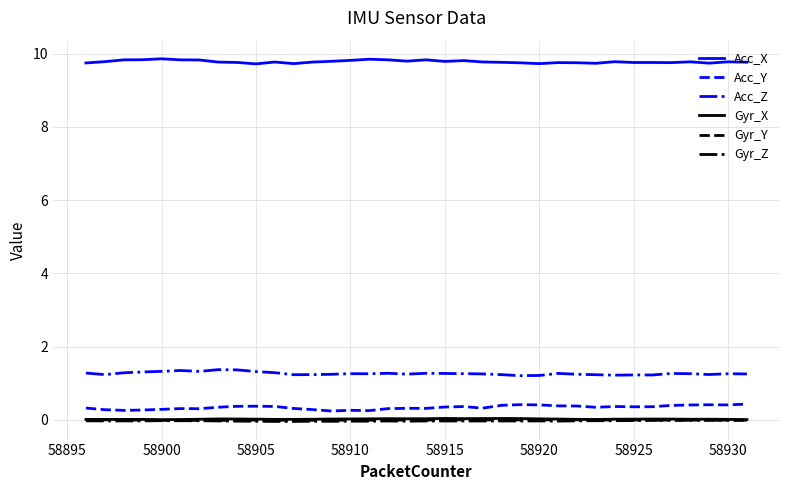

What is the minimum value for Acc_Z?

1.2